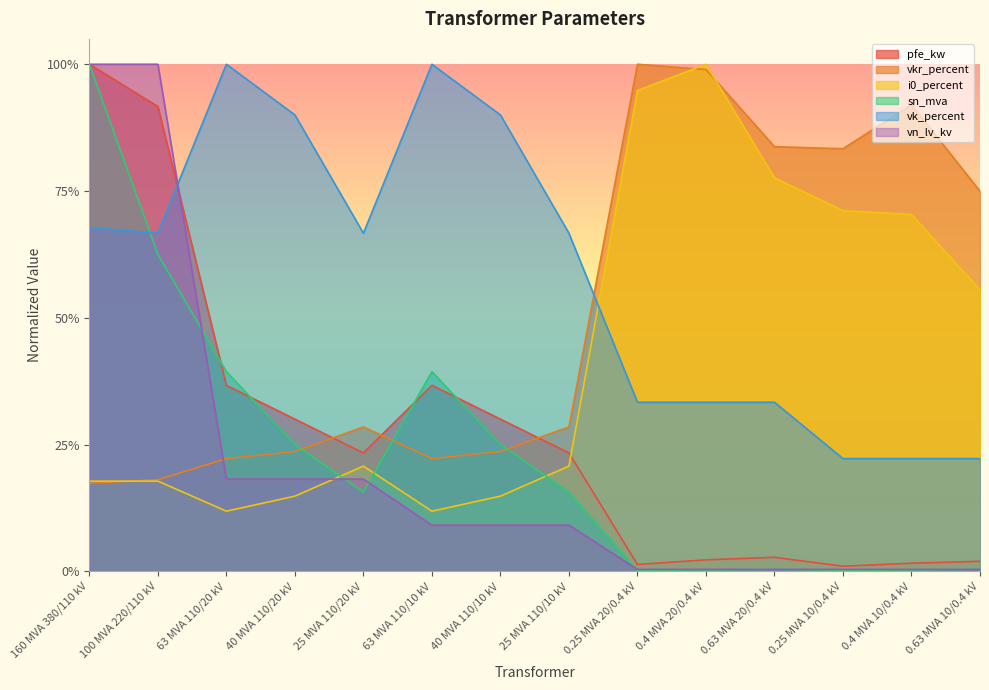

Is the value of vk_percent at 0.4 MVA 10/0.4 kV greater than the value of pfe_kw at 0.4 MVA 10/0.4 kV?

Yes